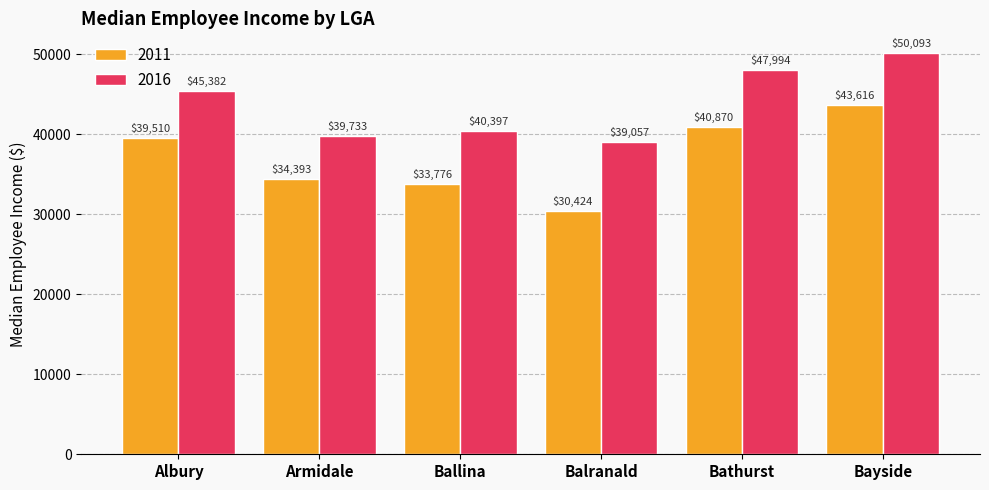

How many bars are there in each group?

2